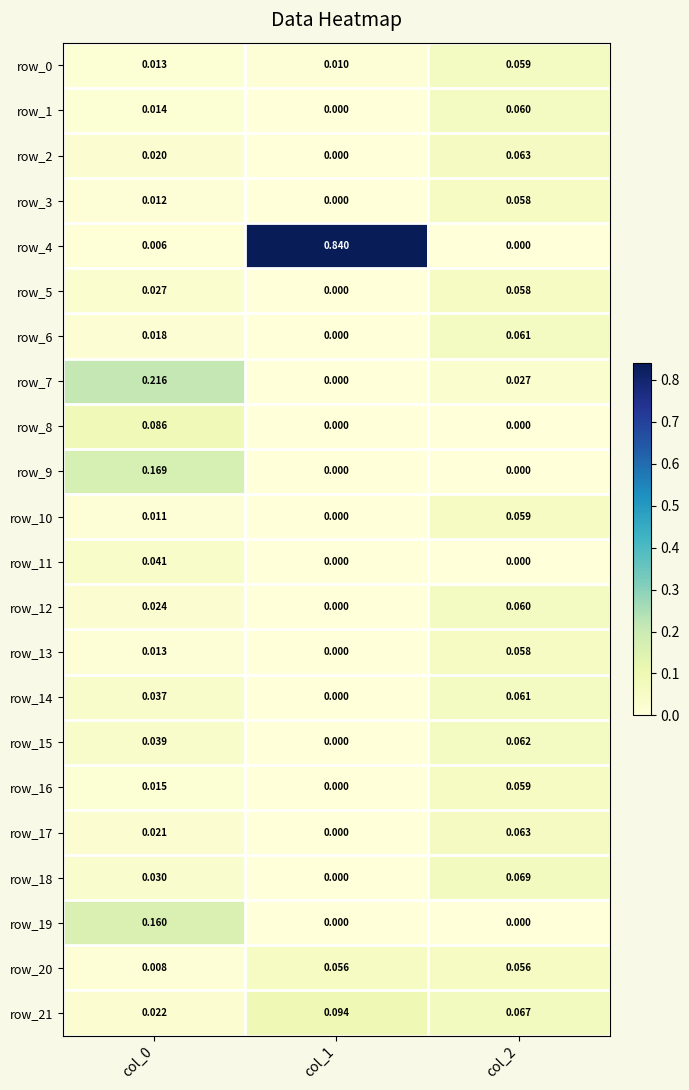

Which series changed the most between col_0 and col_1?

row_4